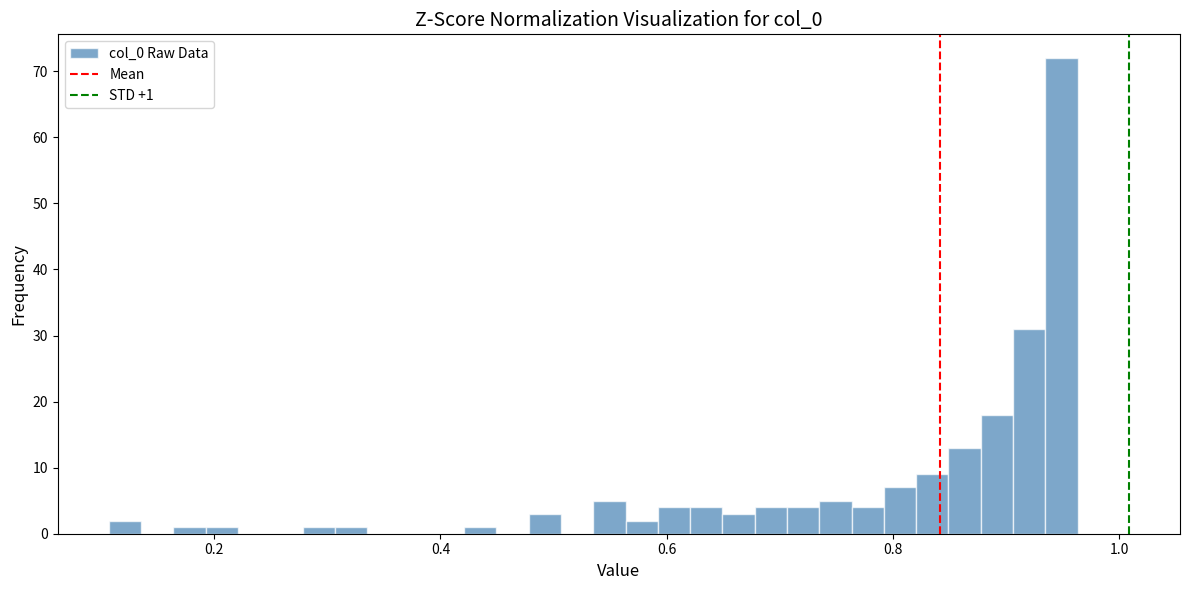

Around what value on the x-axis is the tallest bar? Give the approximate position of its centre, as read against the axis.

0.94